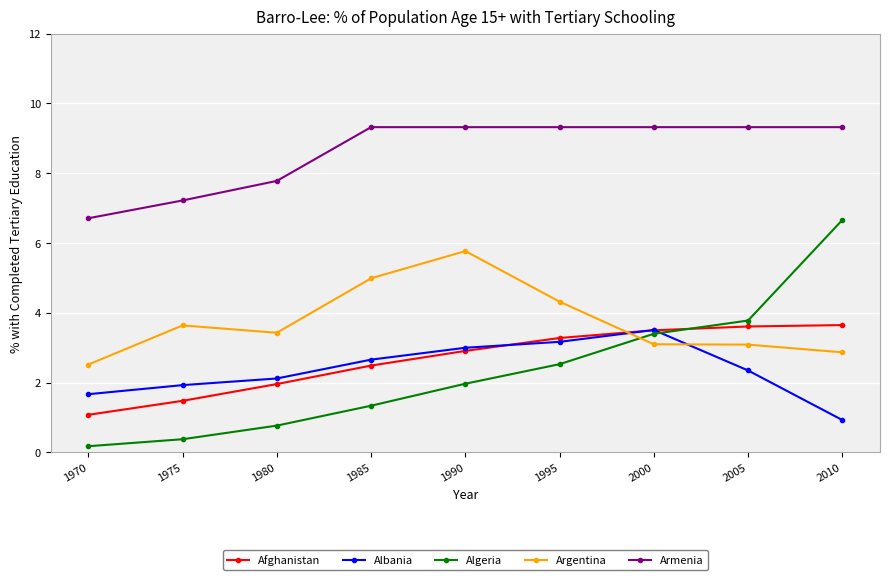

What is the total value across all series at 1980?

16.1